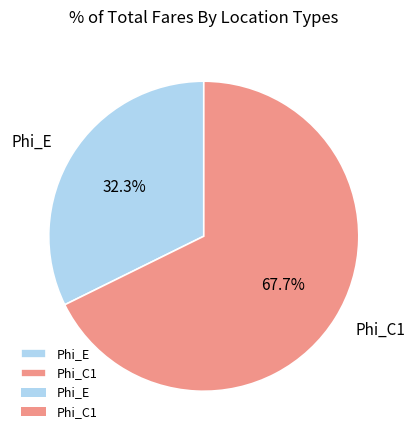

What is the smallest slice in the pie chart?

Phi_E